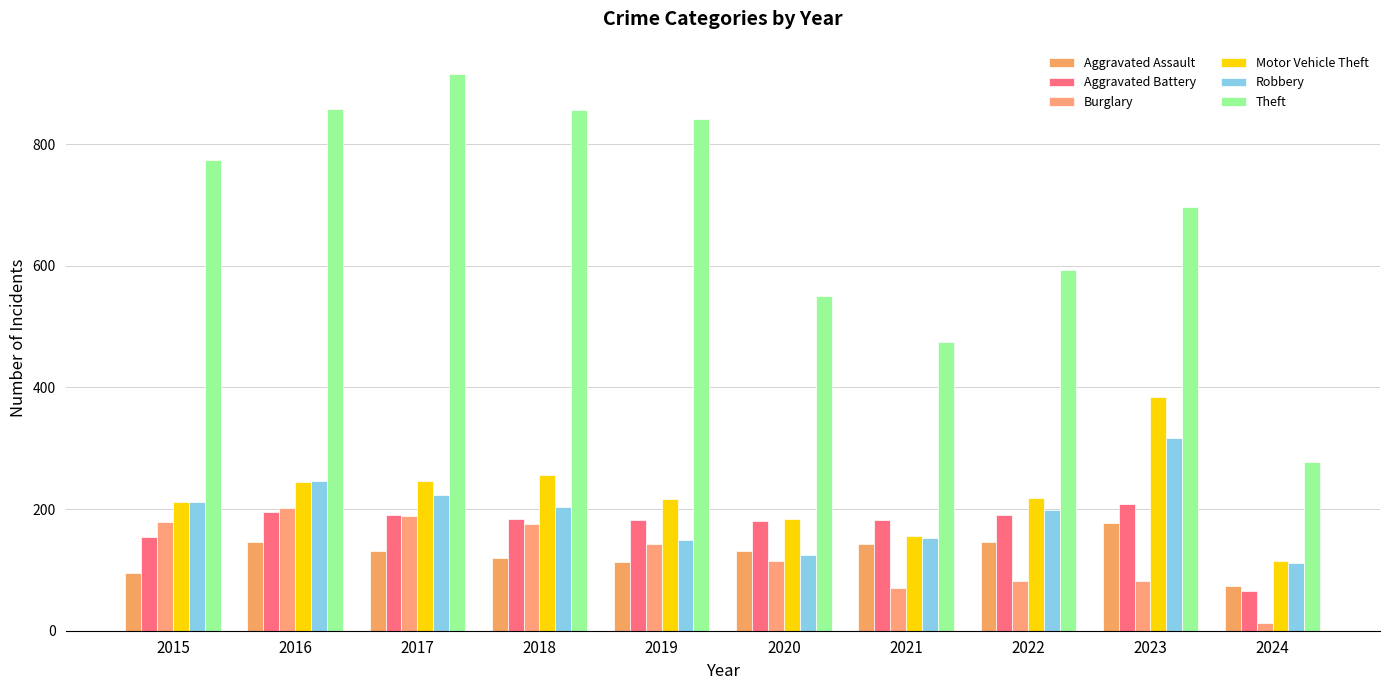

What is the sum of the Aggravated Assault values at 2020 and 2024?

205